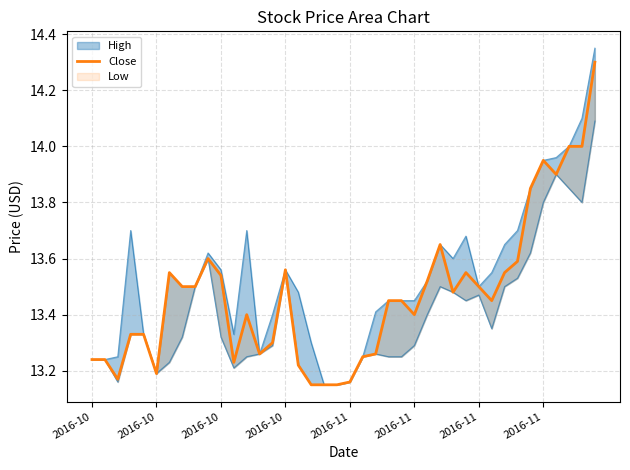

At which category does the data reach its first local valley?

2016-10